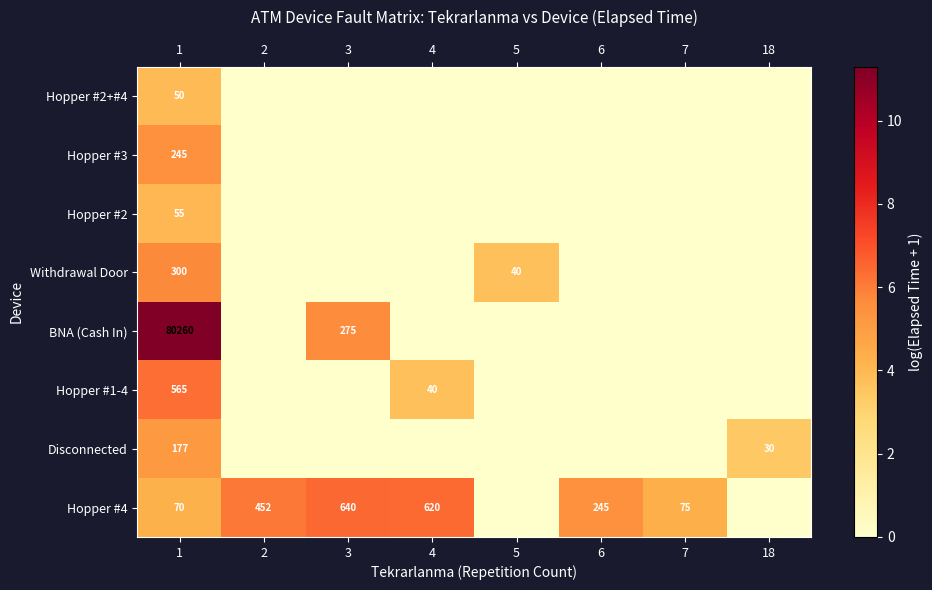

What is the sum of the Hopper #4 values at 2 and 3?

1092